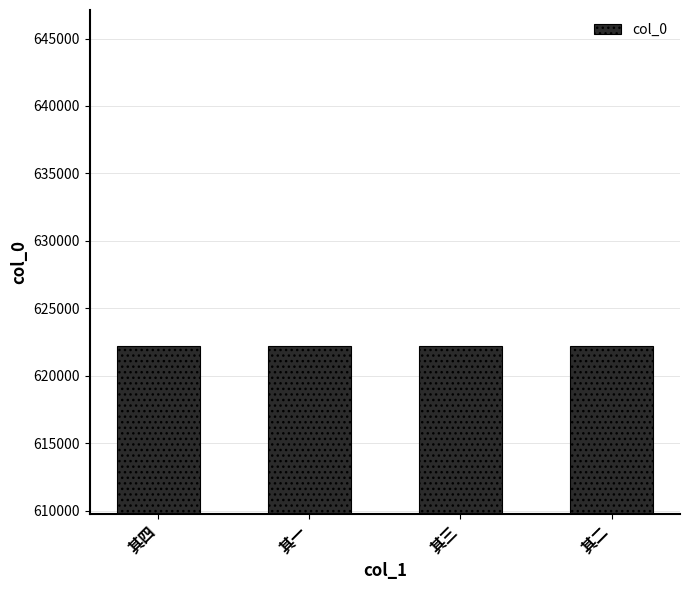

What is the label of the 4th bar from the left?

其二